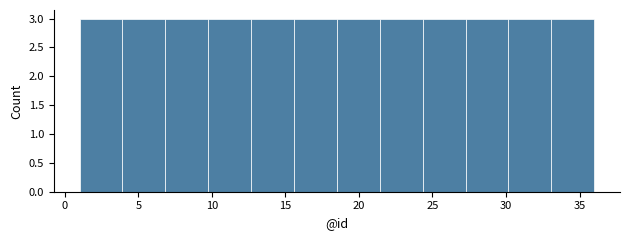

Reading left to right, transcribe this chart: for each bar, give the range it covers on the x-axis and its height. Neither the bar edges nor the heights are printed on the chart, so give them approximately, as read against the axes.

1.0 to 4.0: 3
4.0 to 7.0: 3
7.0 to 10.0: 3
10.0 to 12.5: 3
12.5 to 15.5: 3
15.5 to 18.5: 3
18.5 to 21.5: 3
21.5 to 24.5: 3
24.5 to 27.5: 3
27.5 to 30.0: 3
30.0 to 33.0: 3
33.0 to 36.0: 3